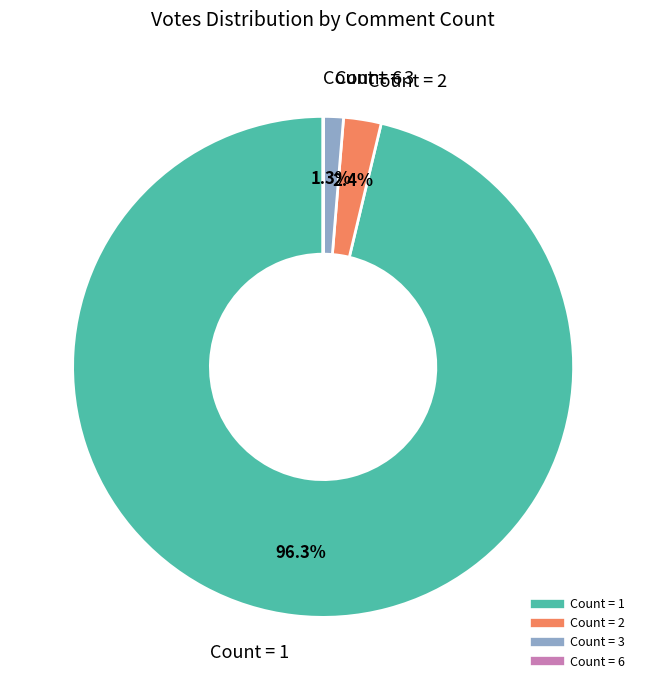

Does any single category account for the majority?

Yes